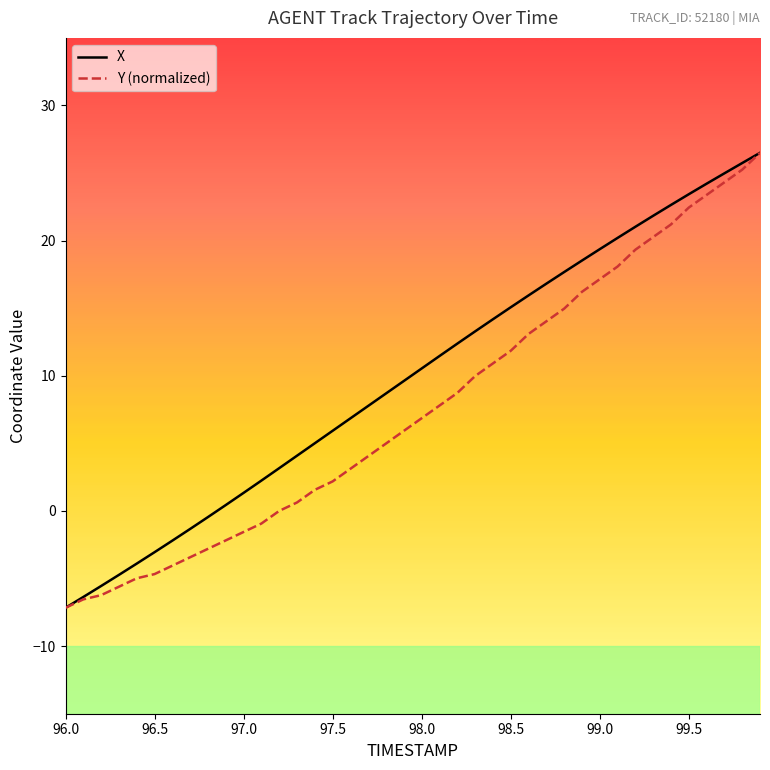

List the series in order of their overall mean, highest first.

X, Y (normalized)